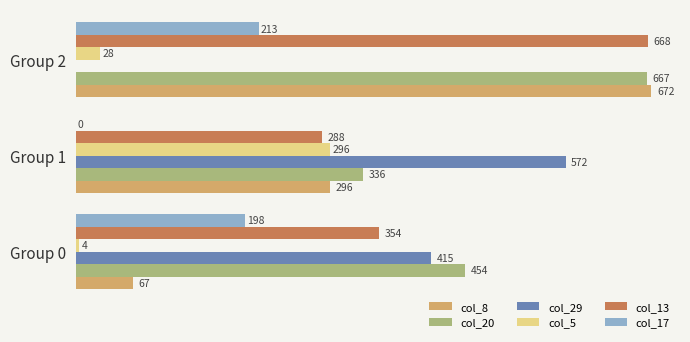

At which label does col_5 reach its peak?

Group 1